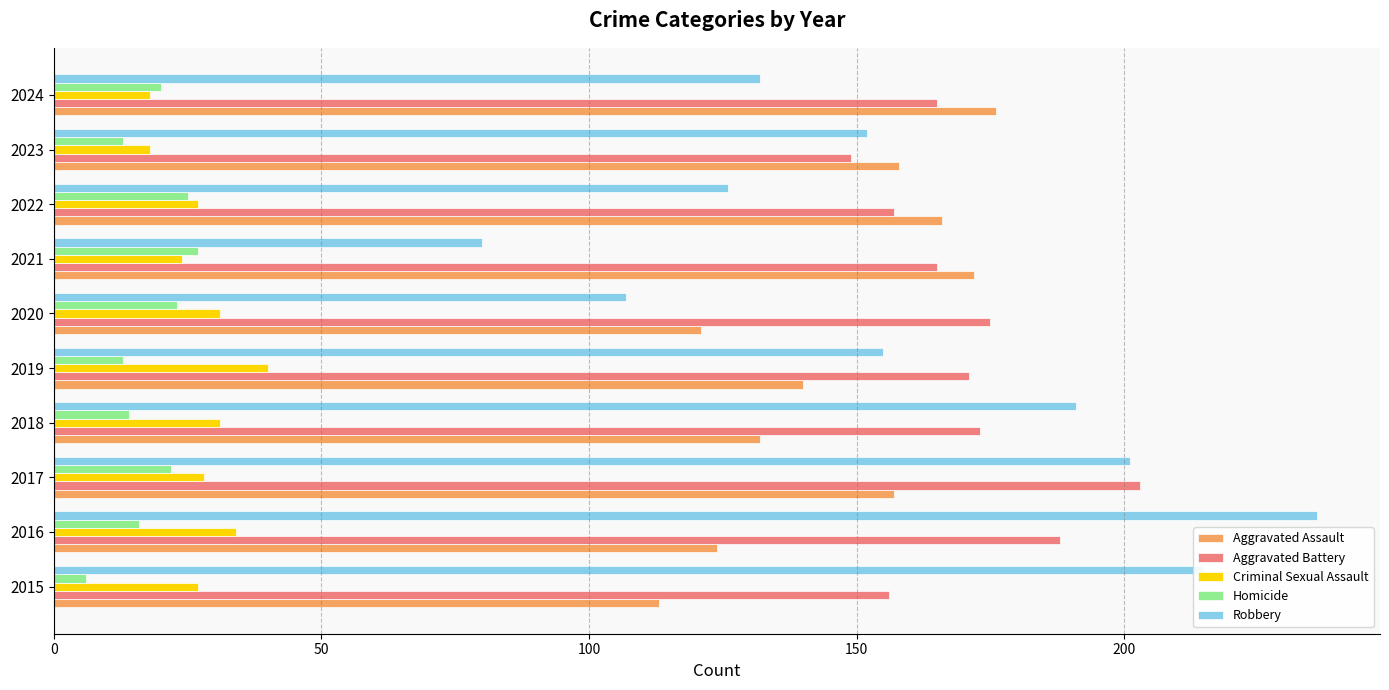

Read the Aggravated Assault value at 2023.

158